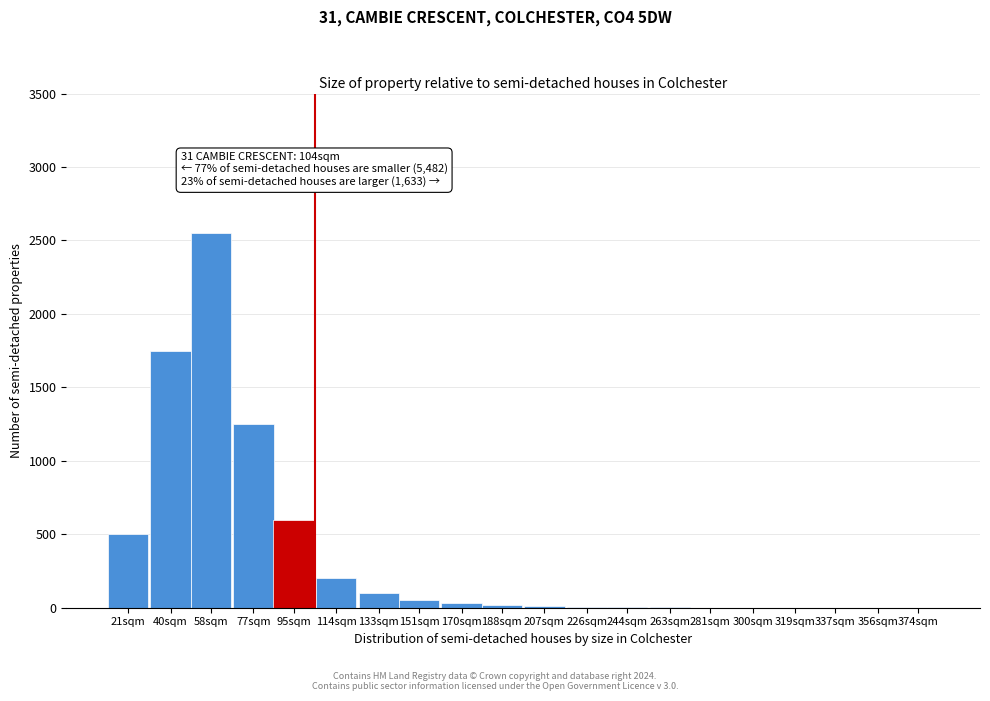

What is the sum of all values?

7076